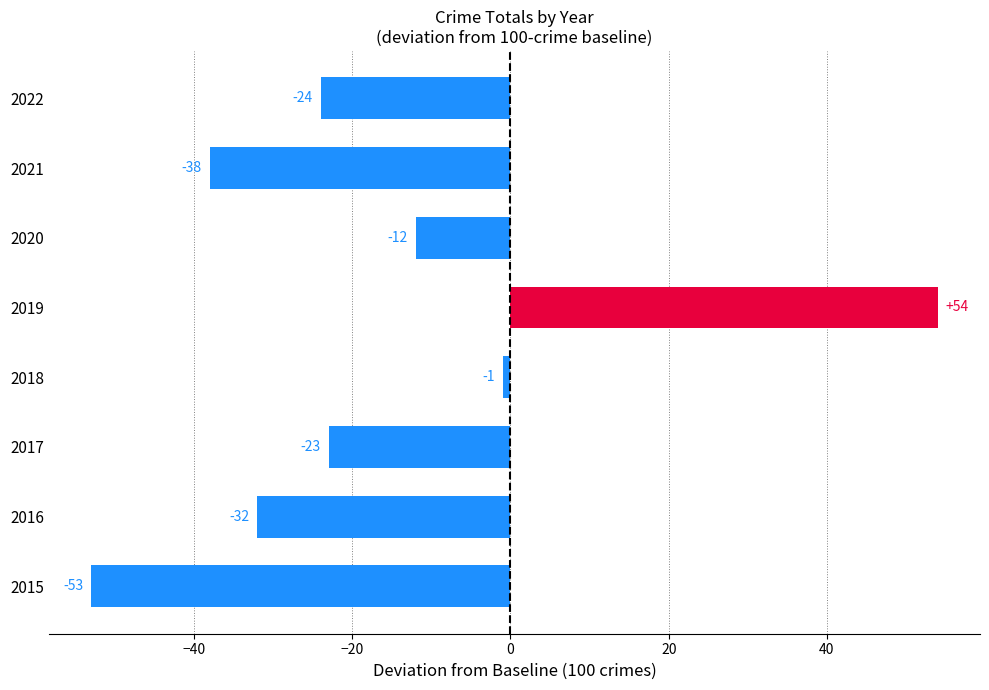

List the labels in order of value, smallest first.

2015, 2021, 2016, 2022, 2017, 2020, 2018, 2019